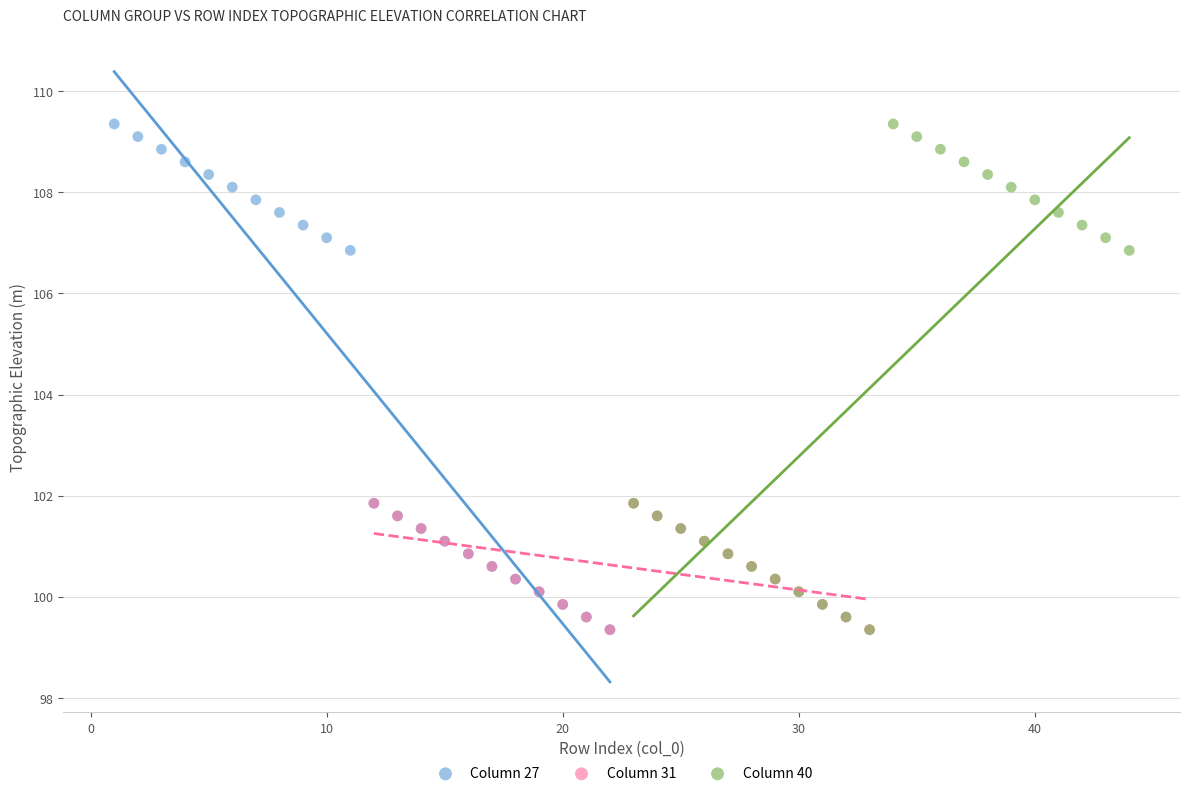

What are all the series names shown in the legend?

Column 27, Column 31, Column 40